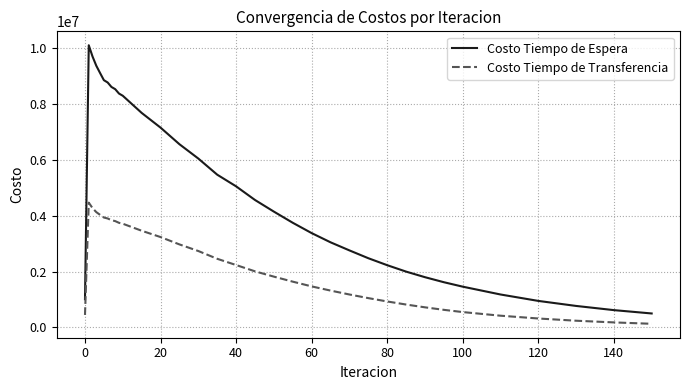

Rank the series by their maximum value, from highest to lowest.

Costo Tiempo de Espera, Costo Tiempo de Transferencia